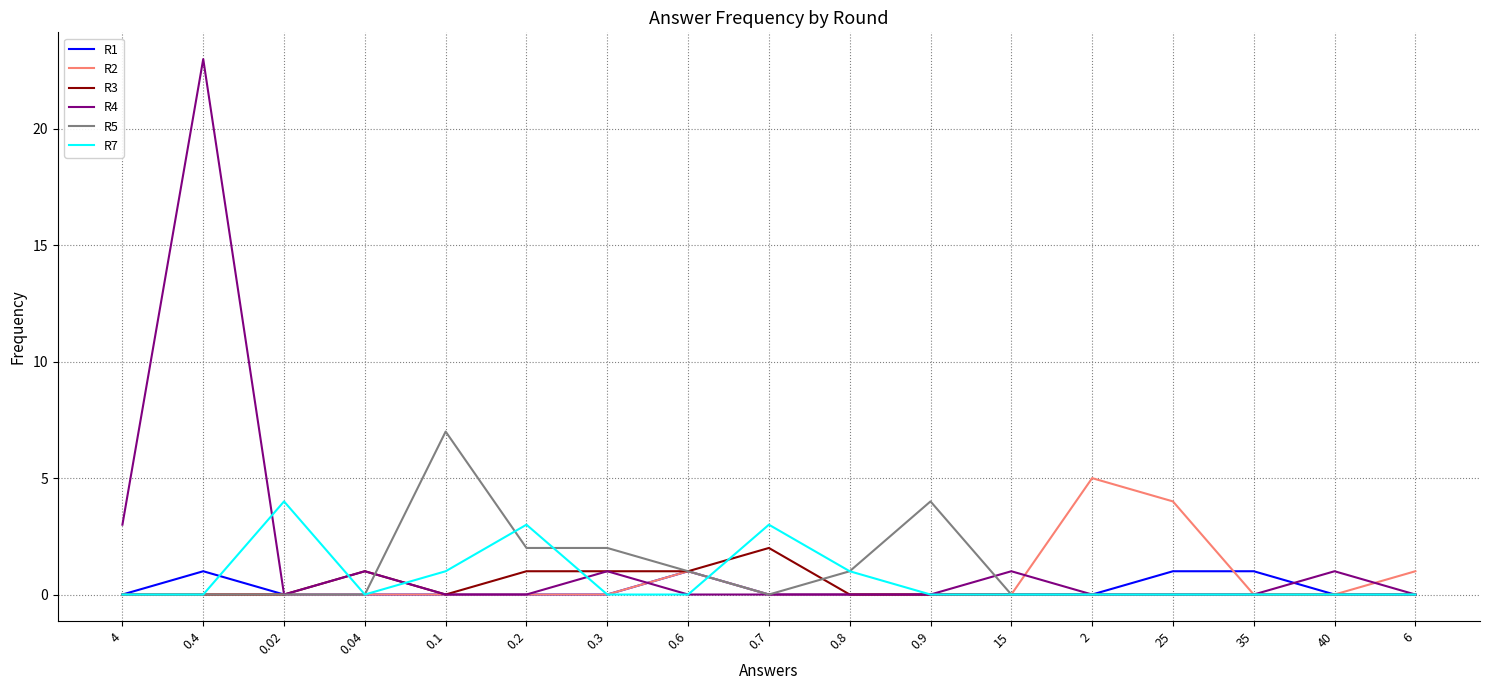

How many lines are shown in the chart?

6